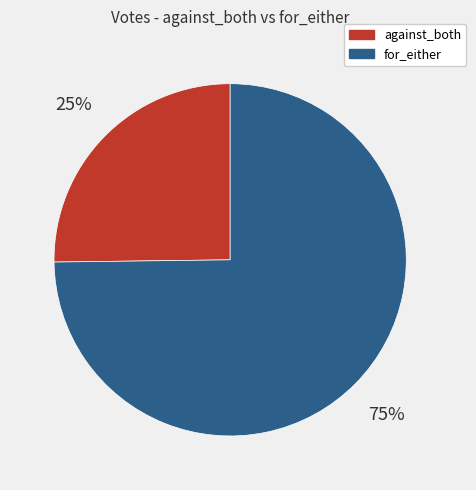

Rank the categories by value from highest to lowest.

for_either, against_both